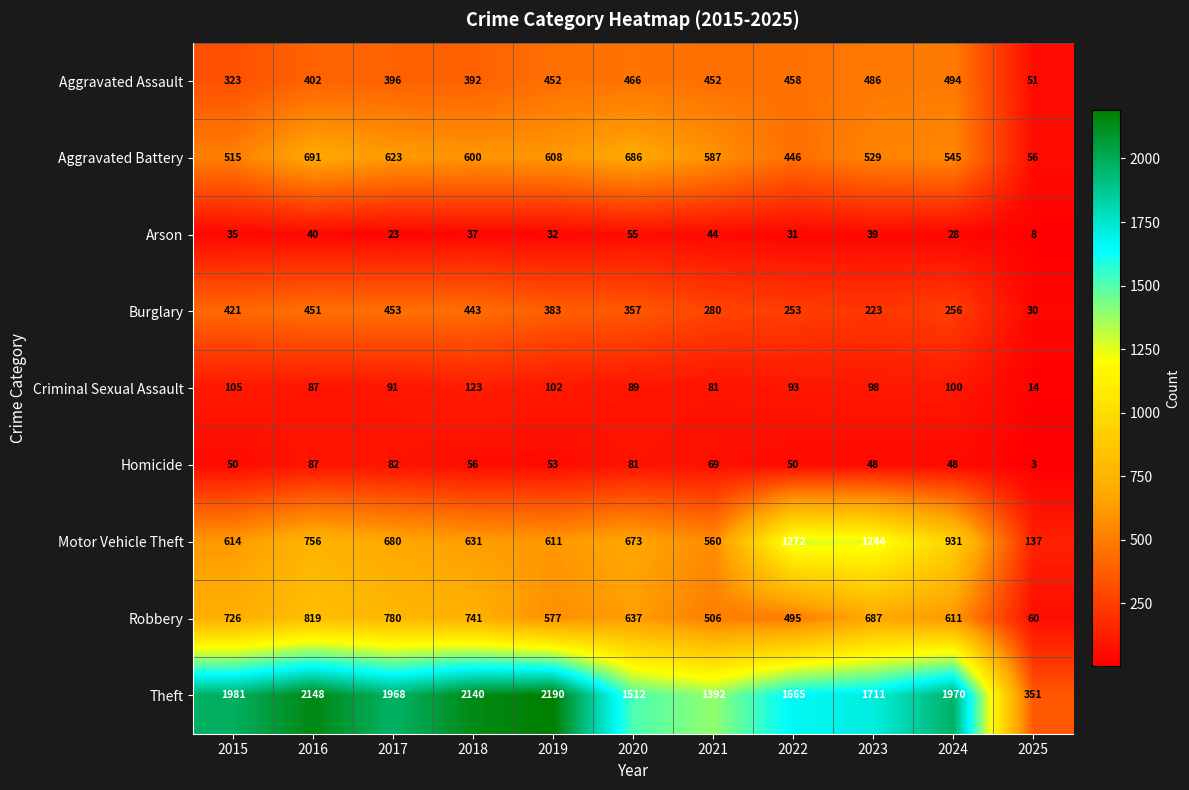

What is the total value across all series at 2018?

5163